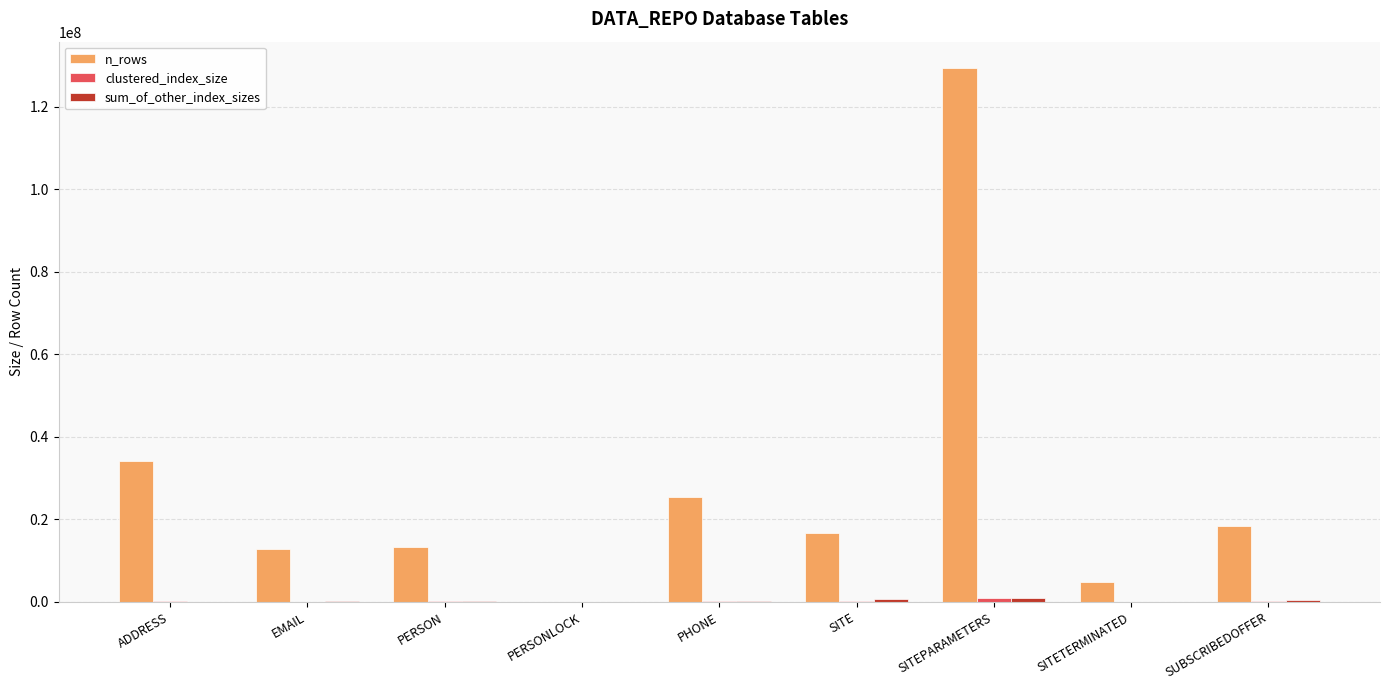

Are the bars horizontal?

No